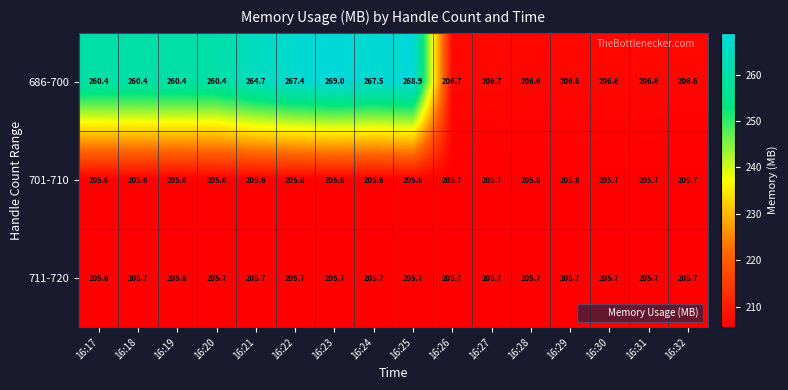

Is the value of 701-710 at 16:18 greater than the value of 711-720 at 16:24?

No